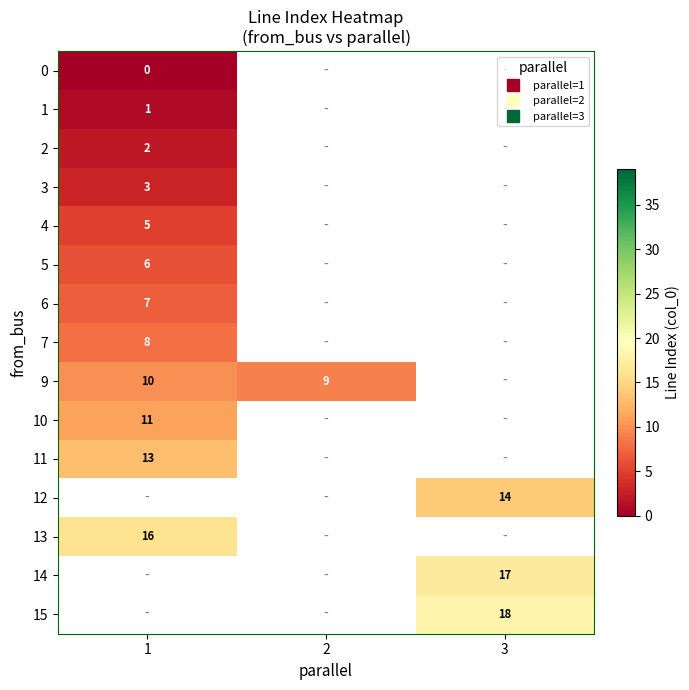

The value of row_6 at 1 is 7.0. True or false?

True